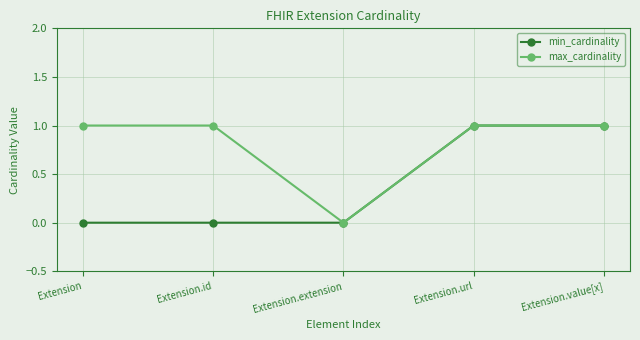

List the series in order of their overall mean, lowest first.

min_cardinality, max_cardinality